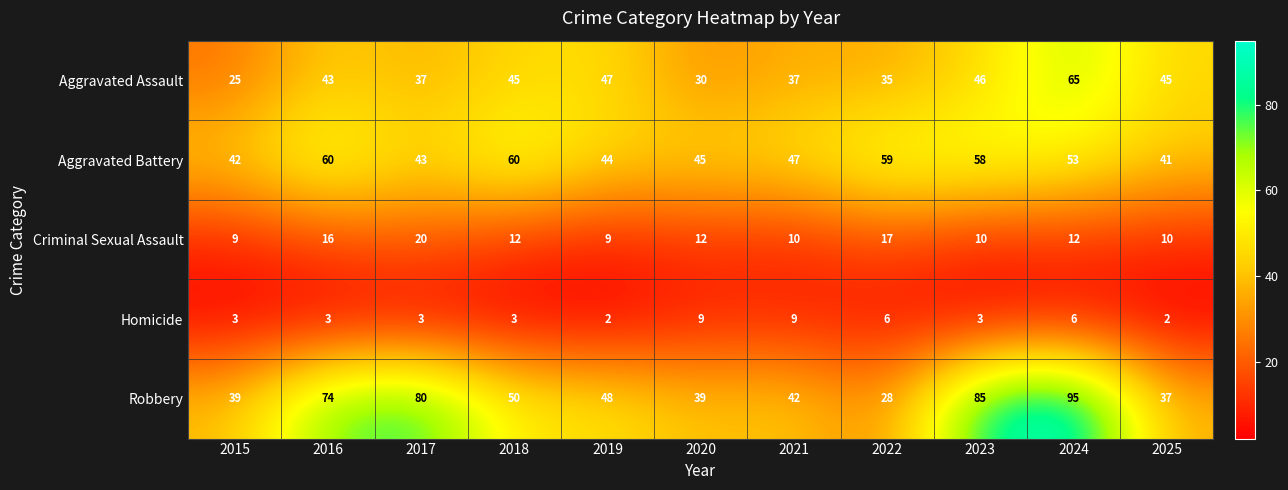

Is the value of Aggravated Battery at 2018 greater than the value of Aggravated Assault at 2020?

Yes